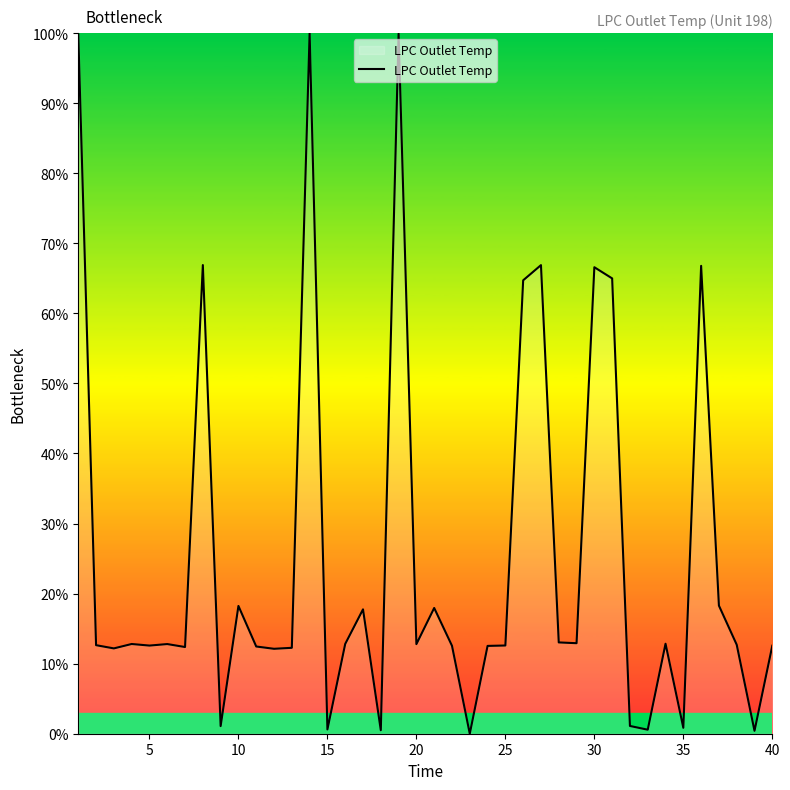

What is the maximum value shown in the chart?

100.0